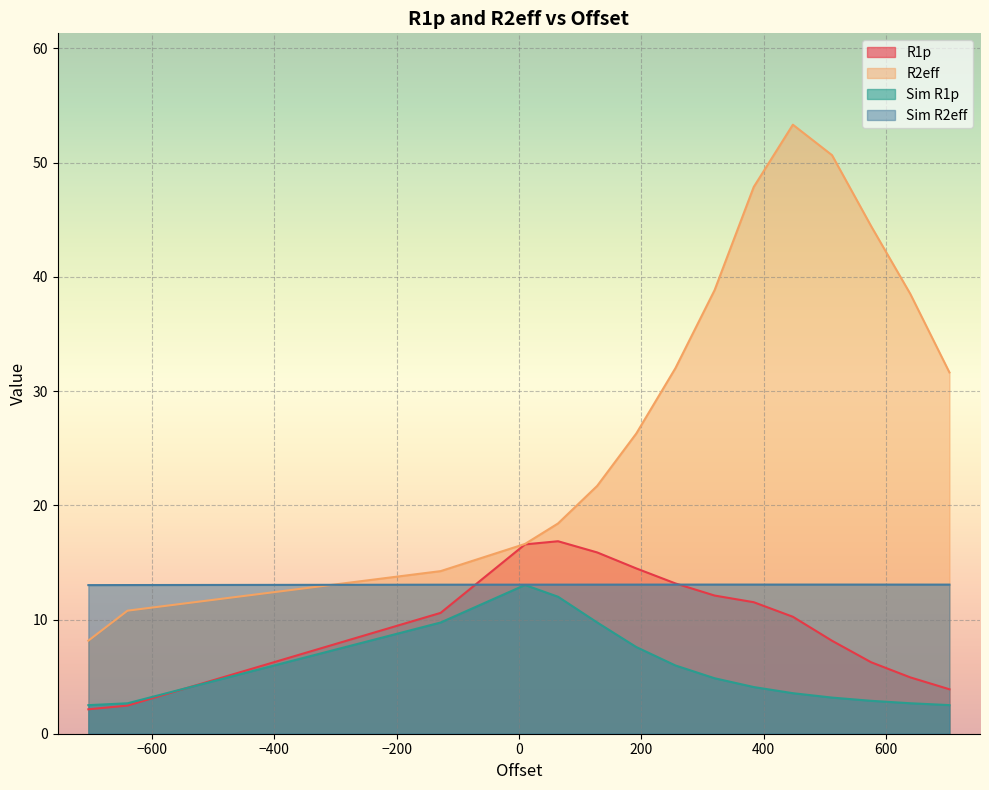

Which category has the highest value in the R2eff series?

448.0